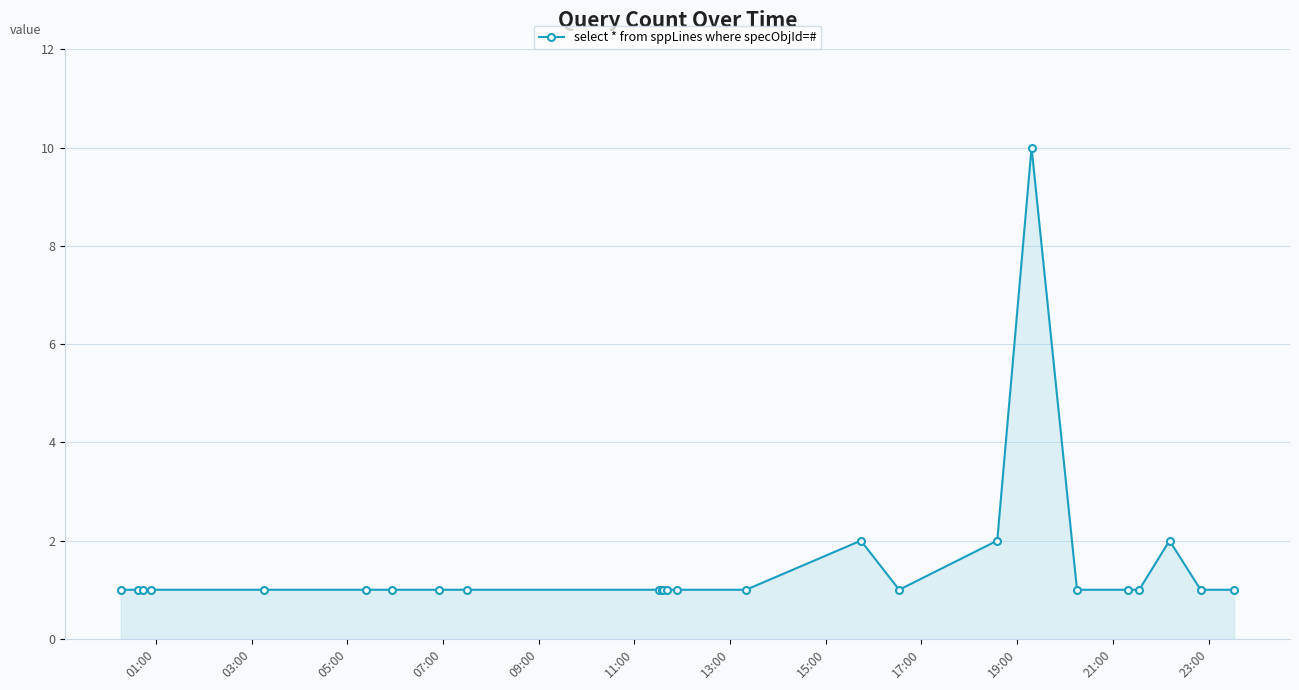

How many categories are shown in the chart?

25